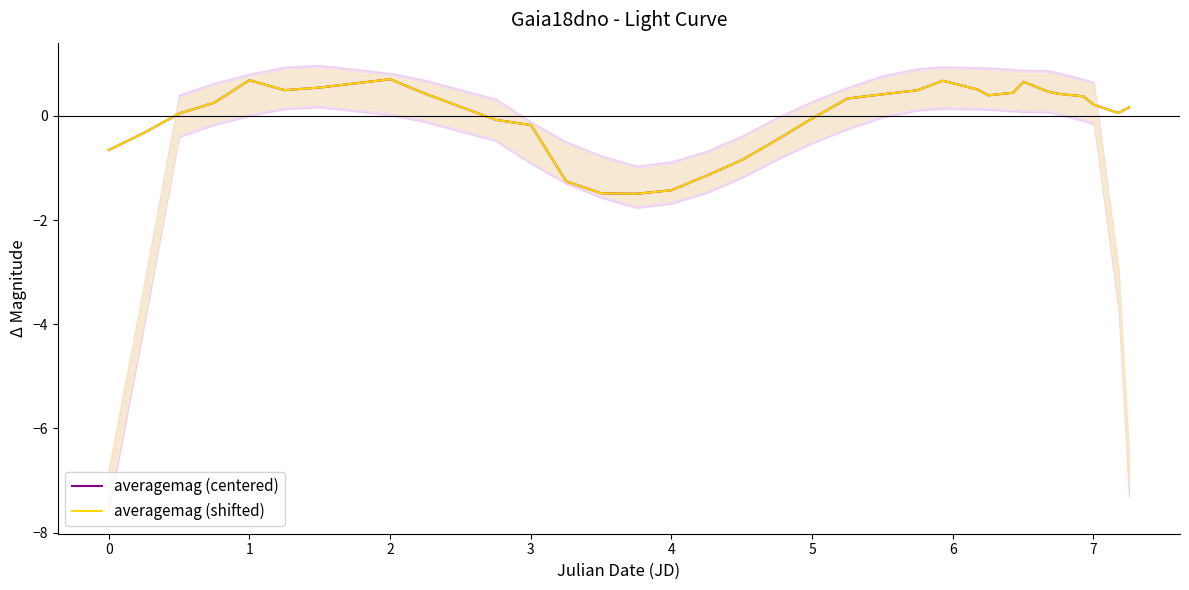

How many data points in averagemag (shifted) are less than 0?

12